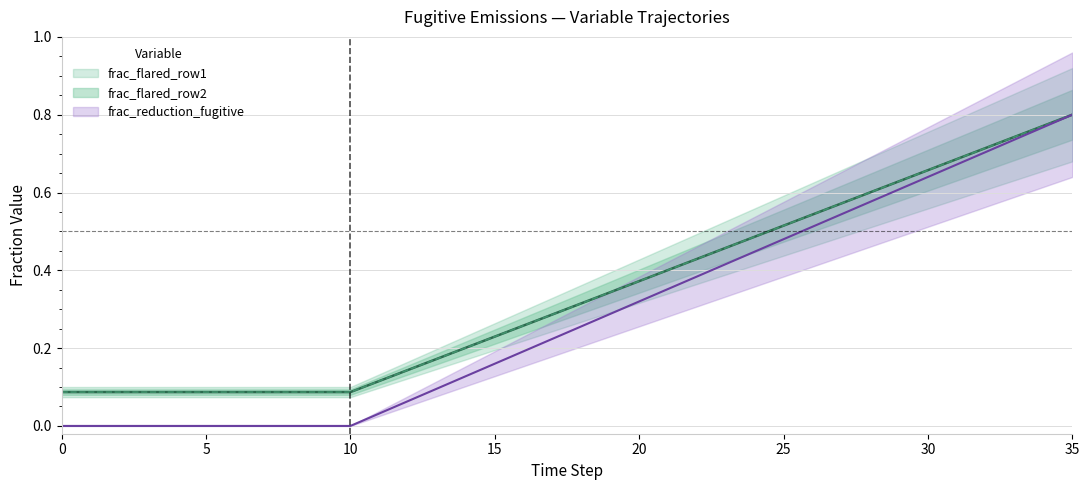

What is the value of the frac_reduction_fugitive point at the 16th from the left?

0.2